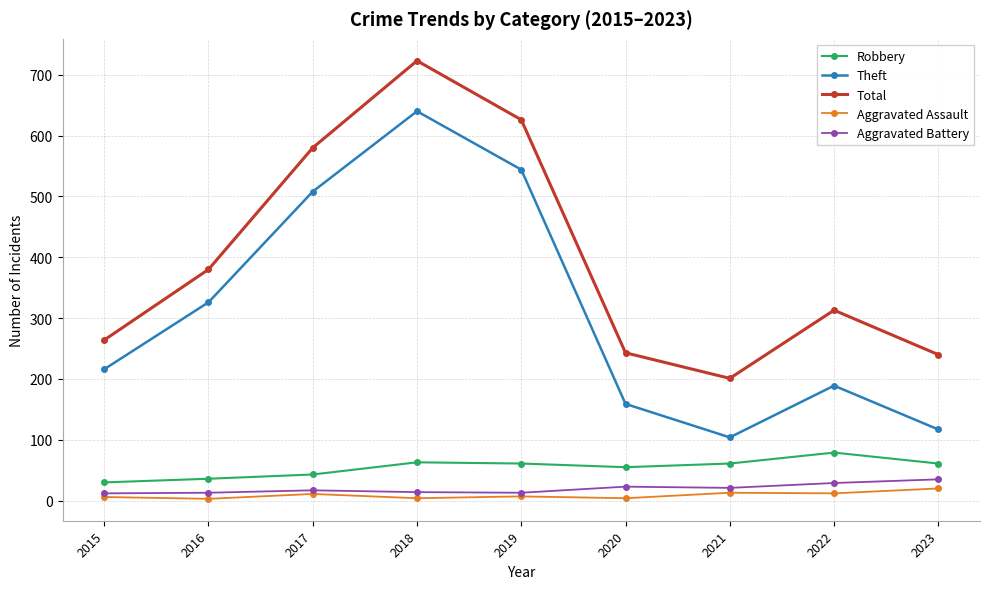

What is the difference between the highest and lowest values at 2023?

220